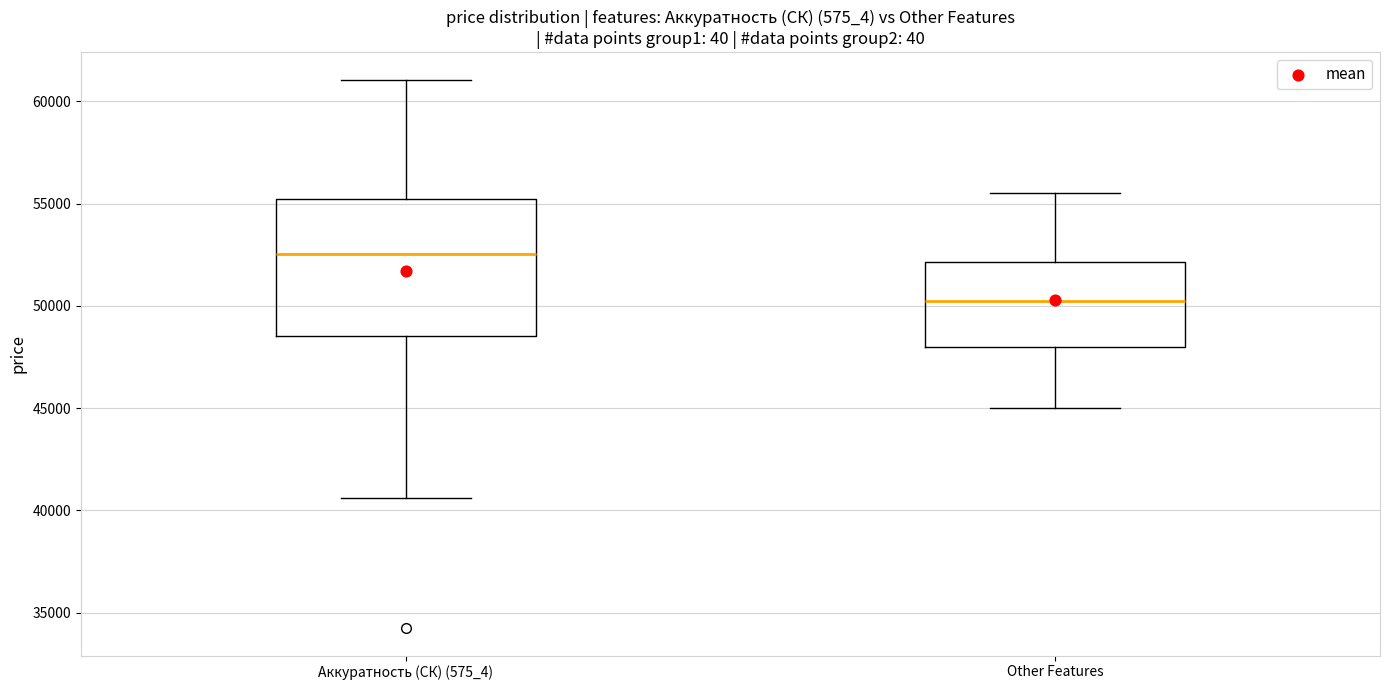

Reading left to right, read every box against the y-axis: the position of its median line, the range the box covers, and the ends of its whiskers. The values are not printed on the chart, so give them approximately, as read against the axis.

Аккуратность (СК) (575_4): median 52500, box 48500 to 55000, whiskers 40500 to 61000
Other Features: median 50500, box 48000 to 52000, whiskers 45000 to 55500